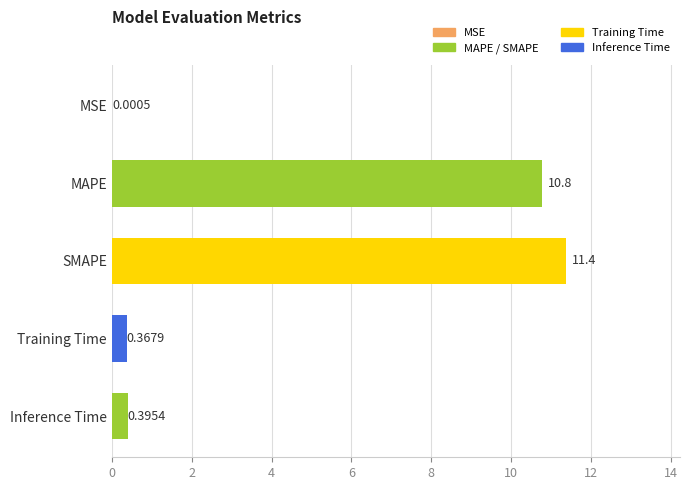

What is the change in value from MSE to SMAPE?

+11.4